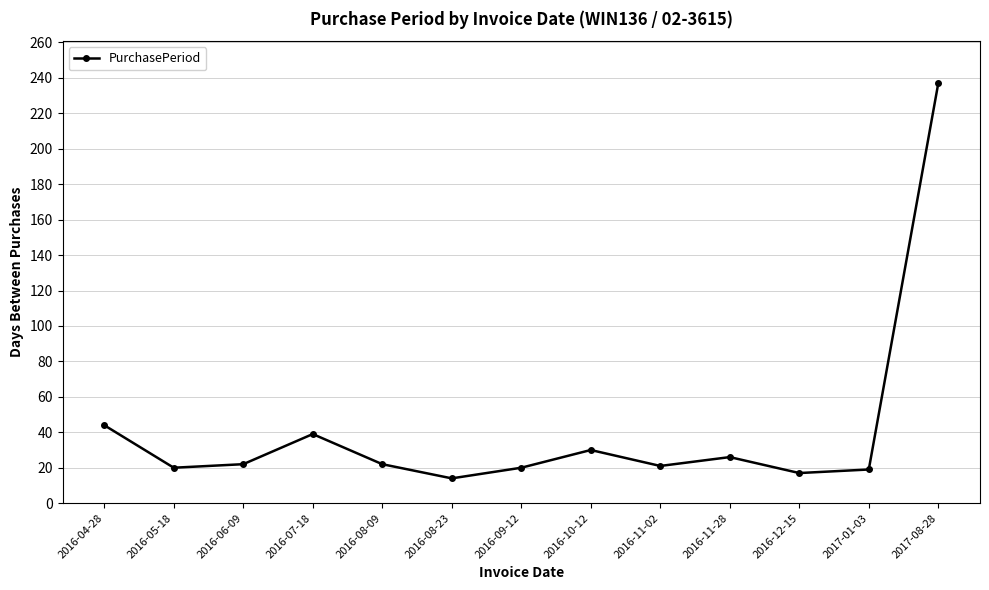

What is the sum of all values?

531